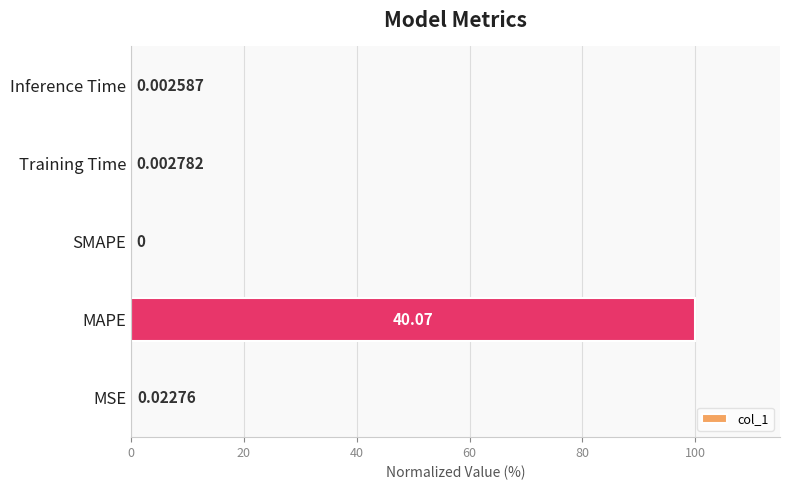

Which label corresponds to the largest value in the chart?

MAPE